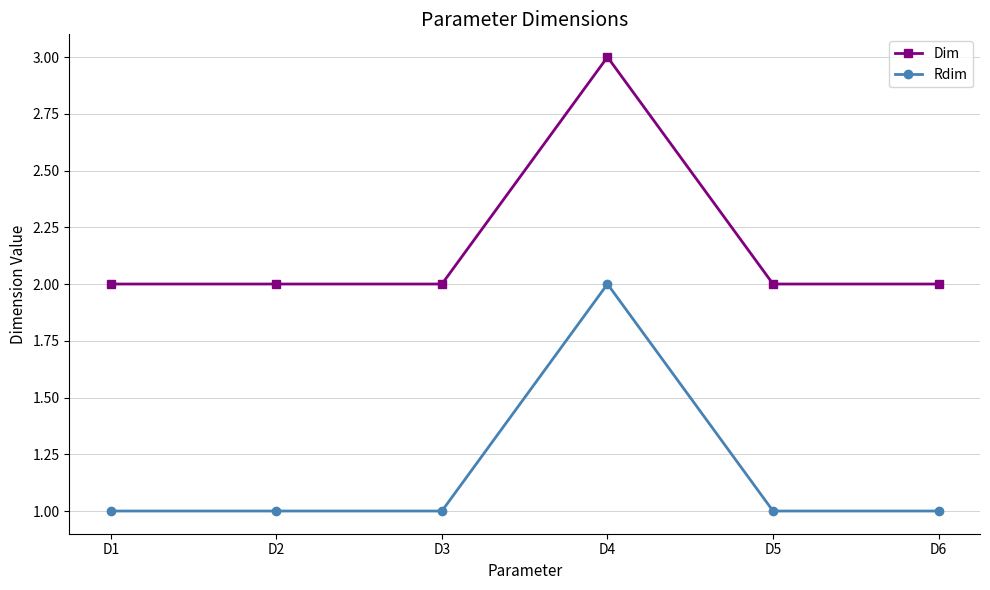

What is the value of the Rdim point at the 2nd from the left?

1